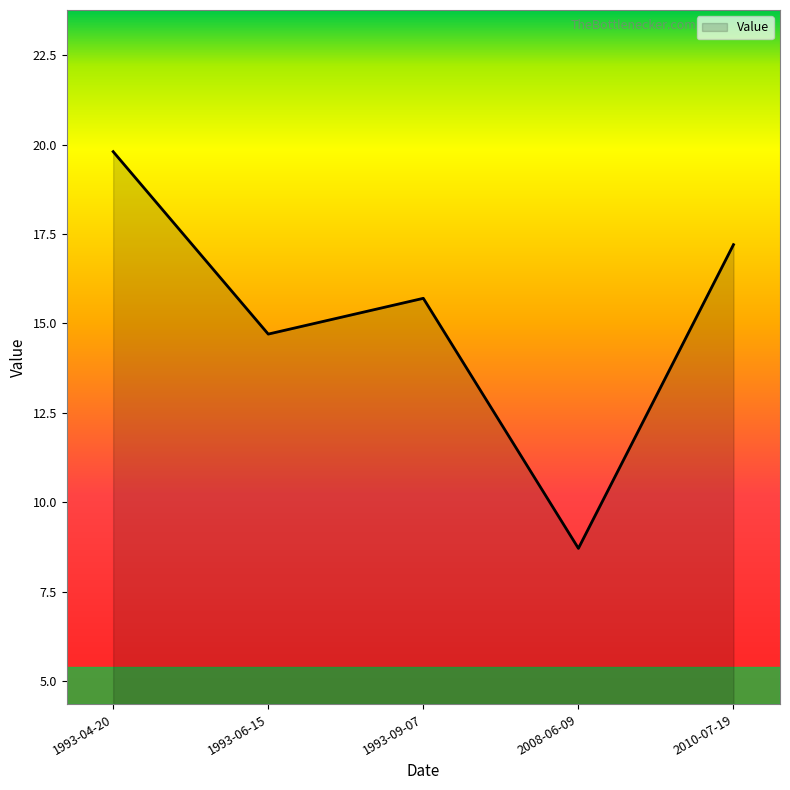

What position from the left is 1993-04-20?

1